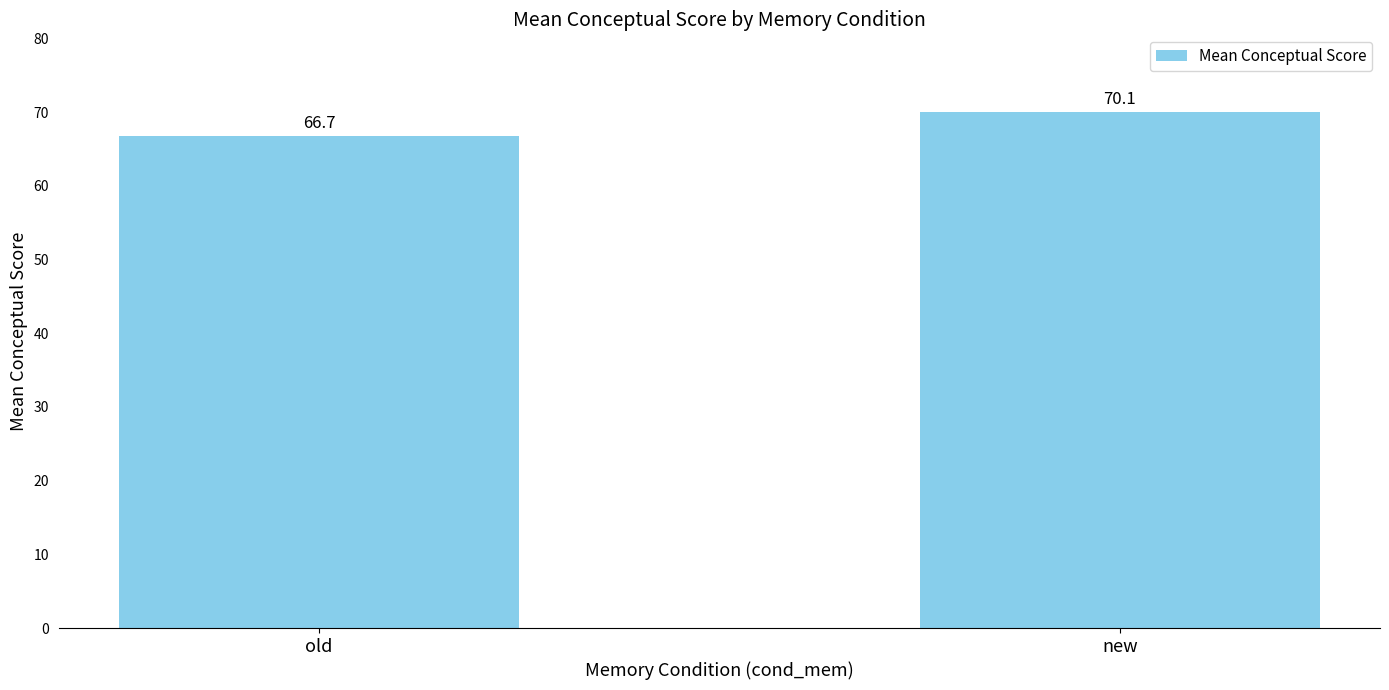

What is the ratio of the value at new to the value at old?

1.0